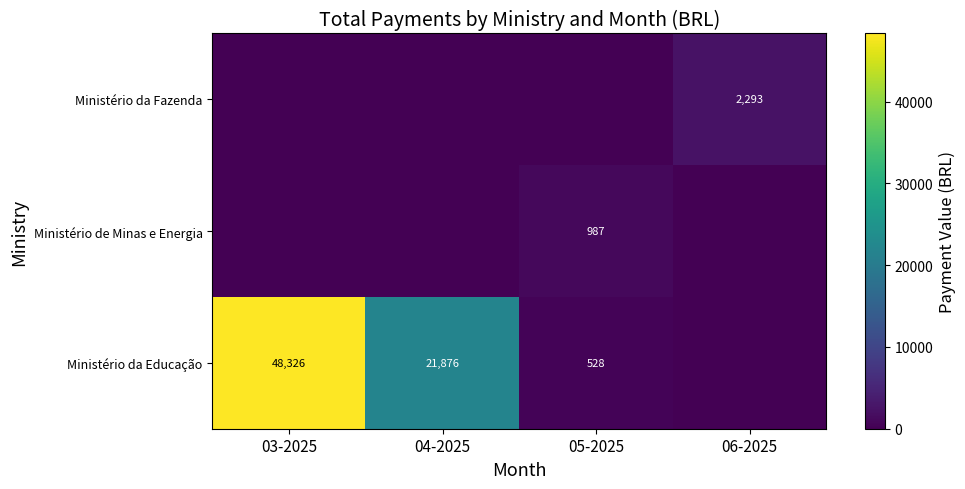

What is the sum of the Ministério da Educação values at 05-2025 and 04-2025?

22404